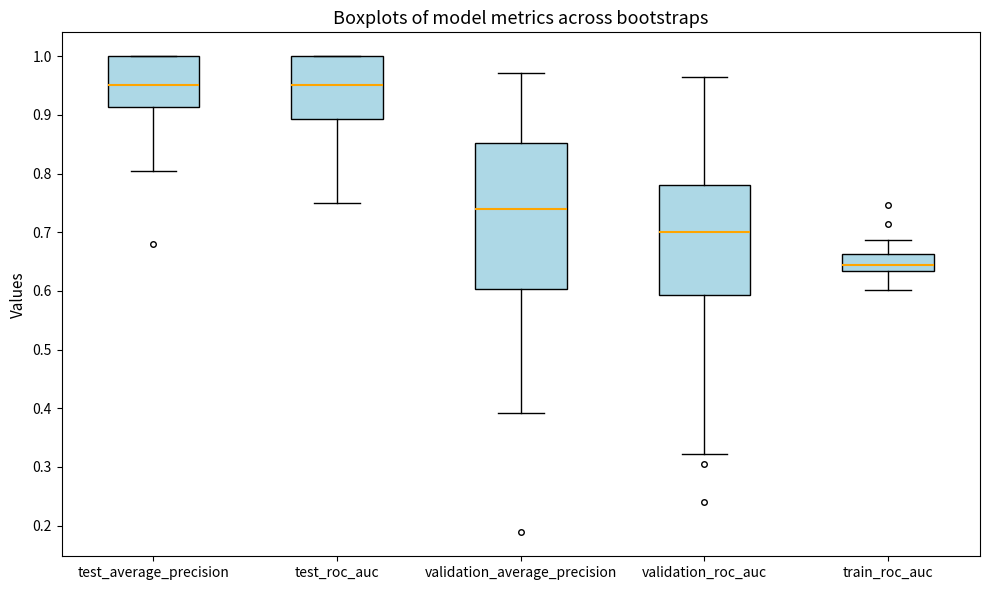

Reading left to right, transcribe this box plot: for each box, give where its median line is, the range the box spans, and where its two whiskers end, as read against the y-axis. The values are not printed on the chart, so give them approximately, as read against the axis.

test_average_precision: median 0.95, box 0.91 to 1.00, whiskers 0.80 to 1.00
test_roc_auc: median 0.95, box 0.89 to 1.00, whiskers 0.75 to 1.00
validation_average_precision: median 0.74, box 0.60 to 0.85, whiskers 0.39 to 0.97
validation_roc_auc: median 0.70, box 0.59 to 0.78, whiskers 0.32 to 0.96
train_roc_auc: median 0.64, box 0.63 to 0.66, whiskers 0.60 to 0.69